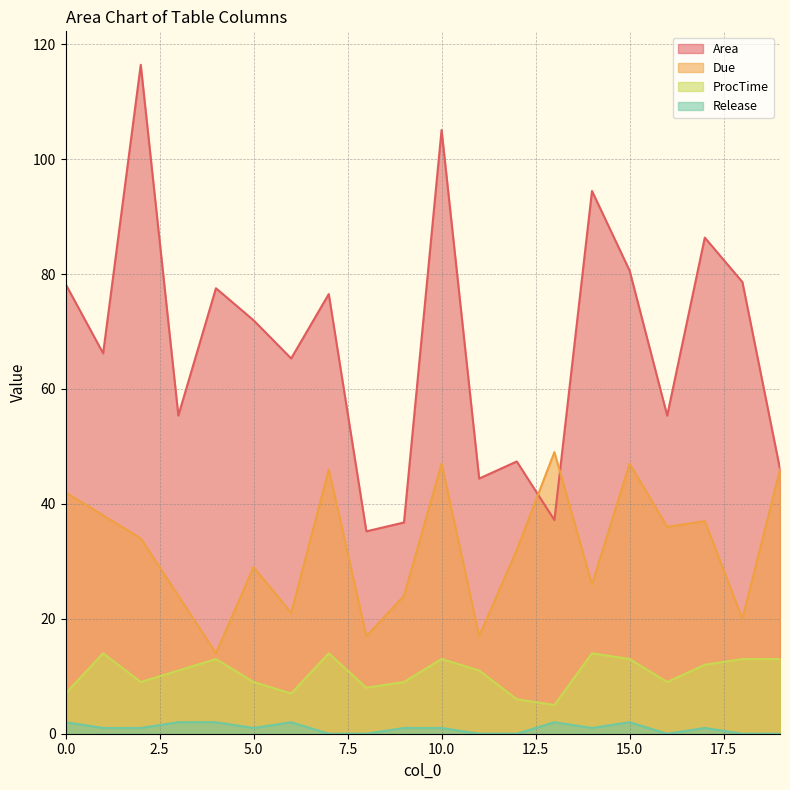

What is the difference between the second highest and minimum values in the Area series?

69.8